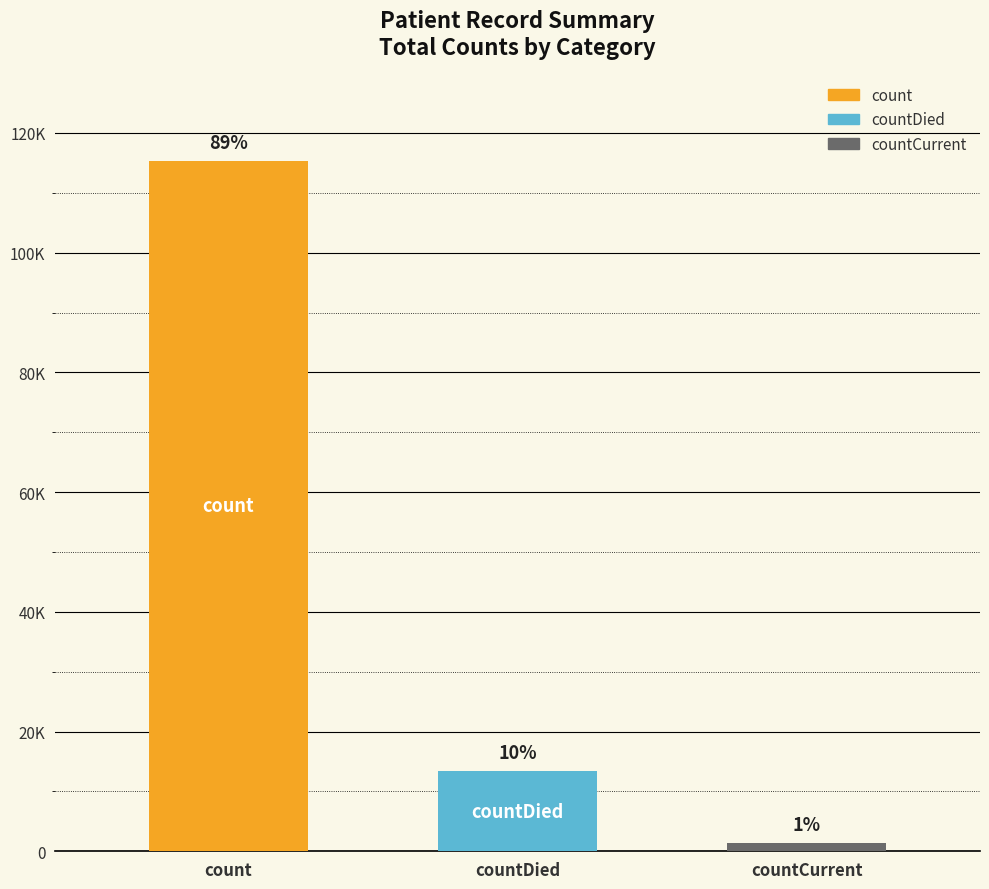

At which category does the chart reach its minimum across all series?

countCurrent